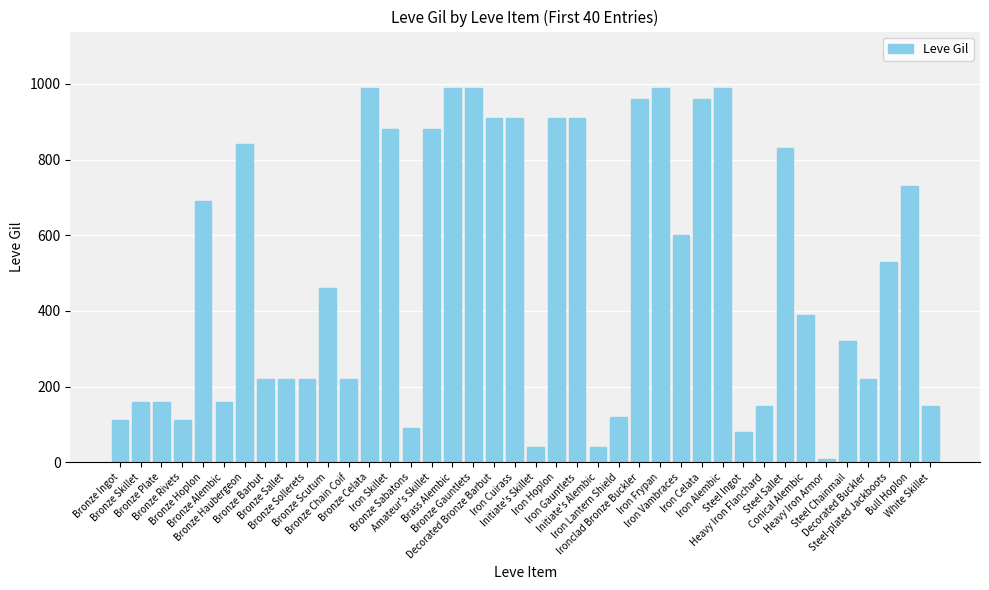

How many bars are there in total?

40